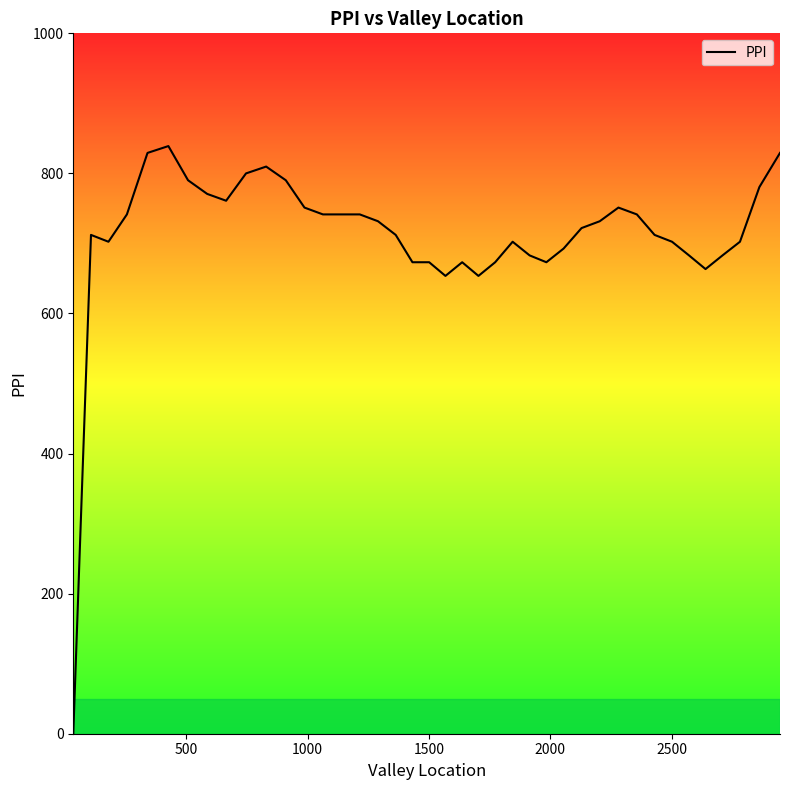

What is the greatest value displayed?

839.0